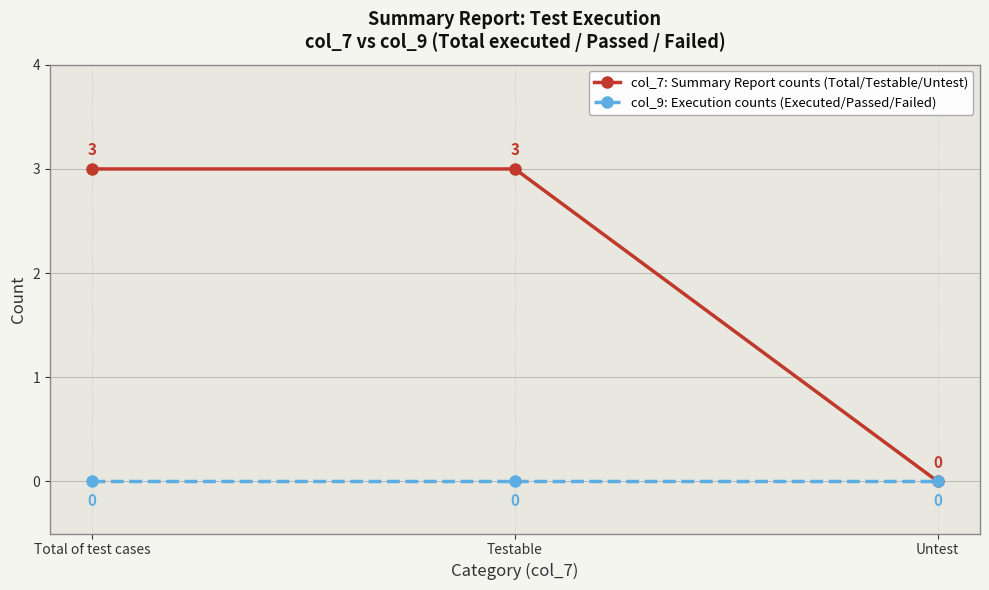

At Total of test cases, list the series in order from largest to smallest.

col_7: Summary Report counts (Total/Testable/Untest), col_9: Execution counts (Executed/Passed/Failed)